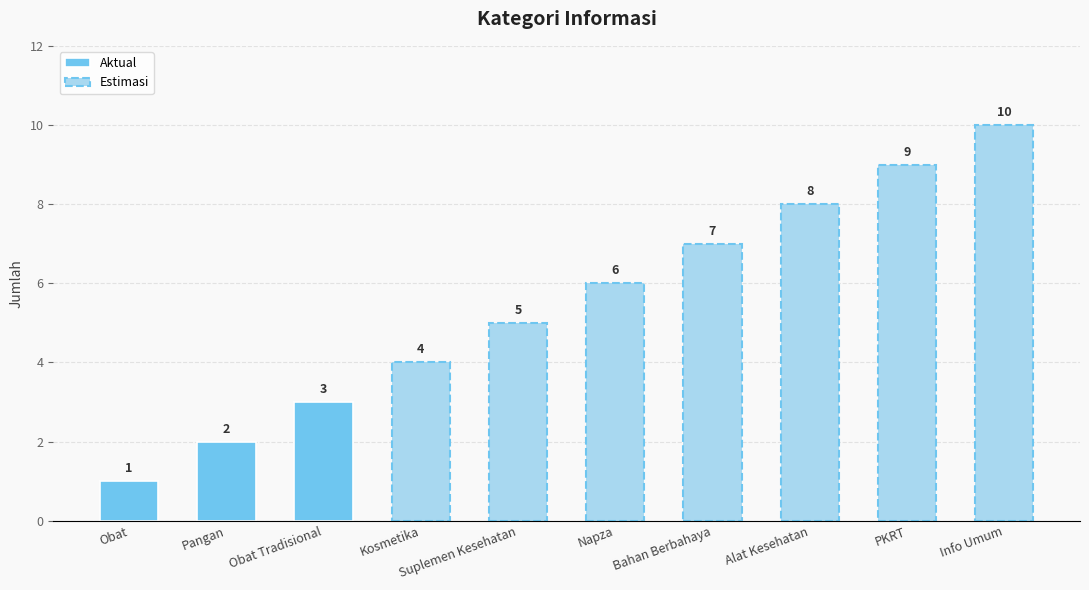

What is the value of the 7th bar from the left?

7